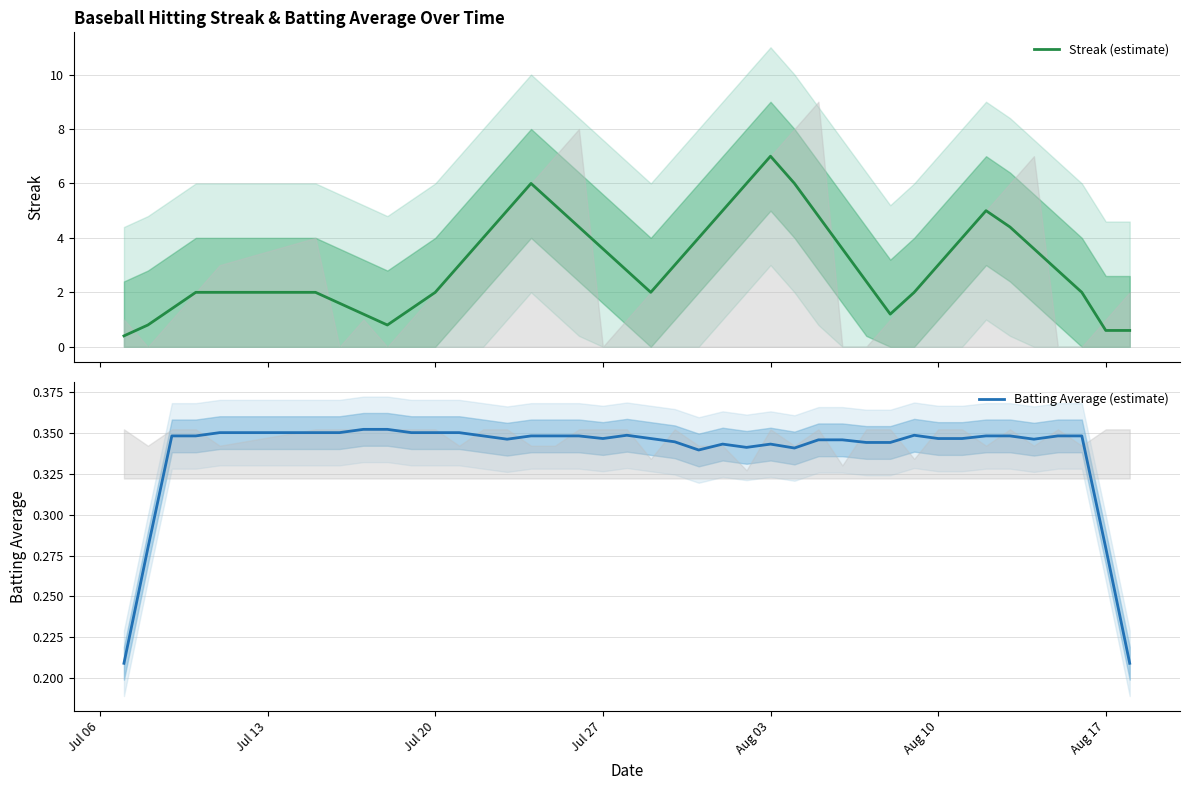

What is the lowest value of the Streak (estimate) series?

0.4